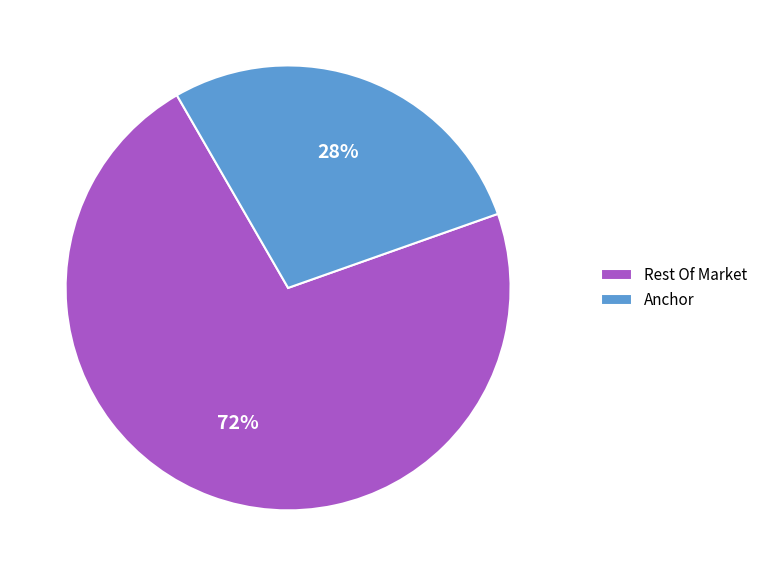

Do Rest Of Market and Anchor together represent more than half of the pie?

Yes